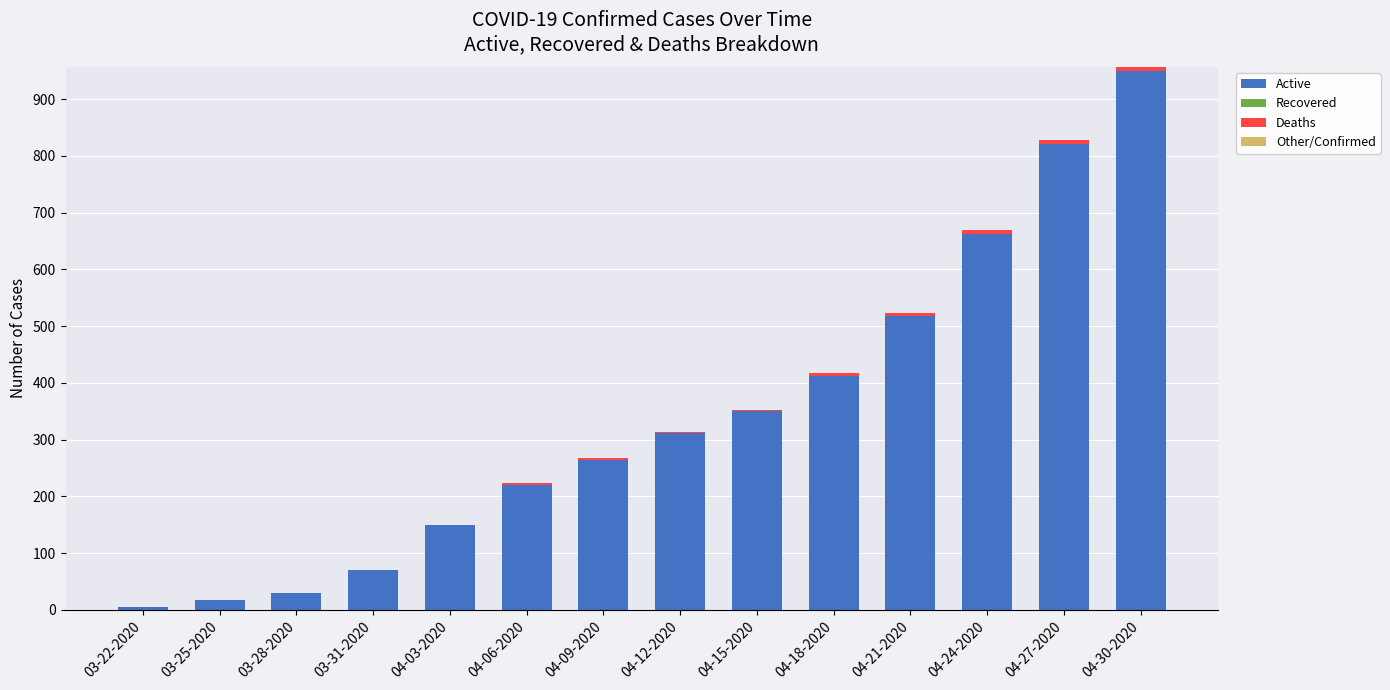

What is the total value across all series at 04-12-2020?

313